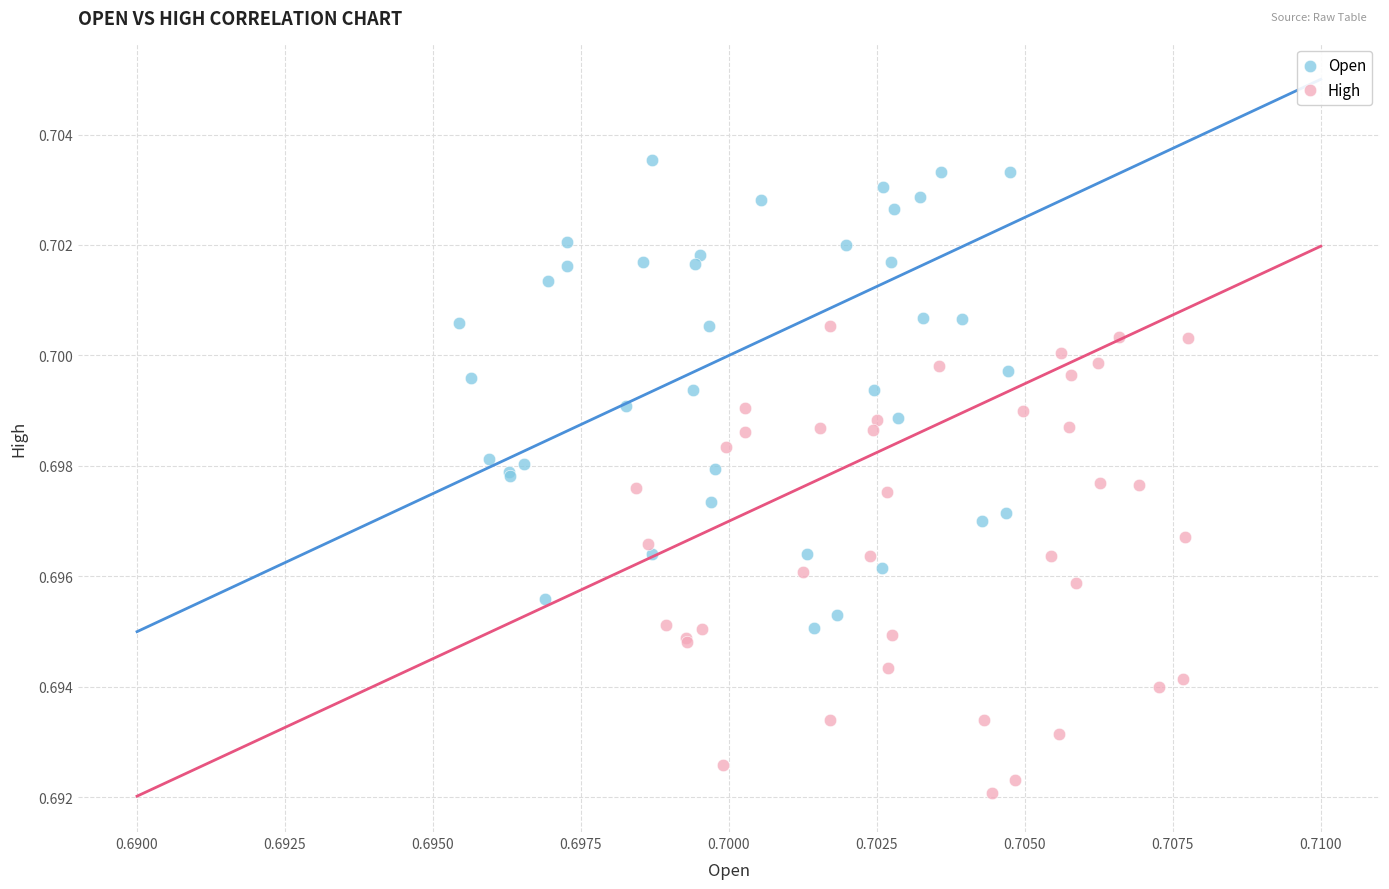

Which series reaches the minimum Y coordinate?

High